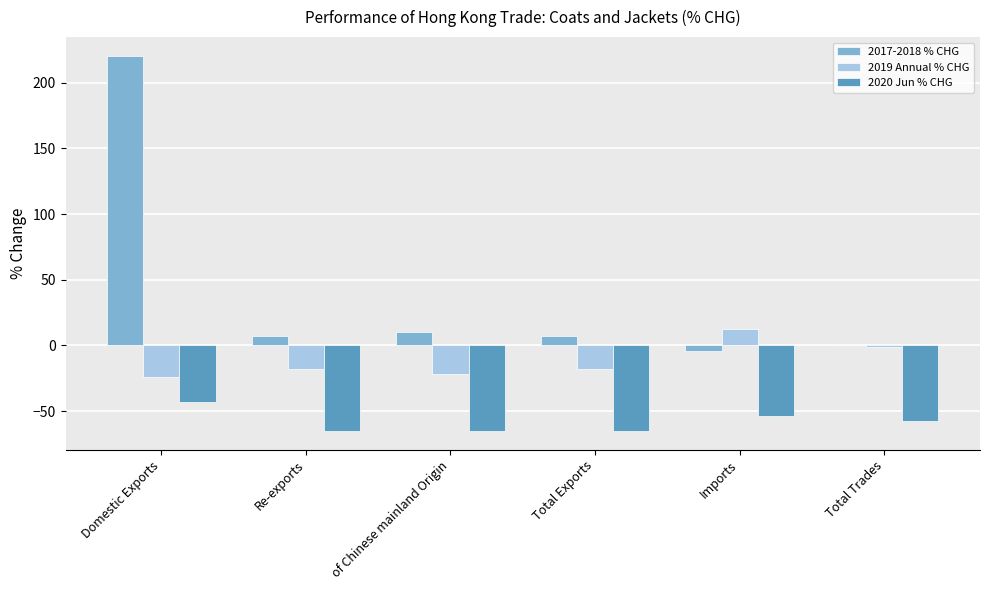

What is the sum of all 2017-2018 % CHG values?

240.7